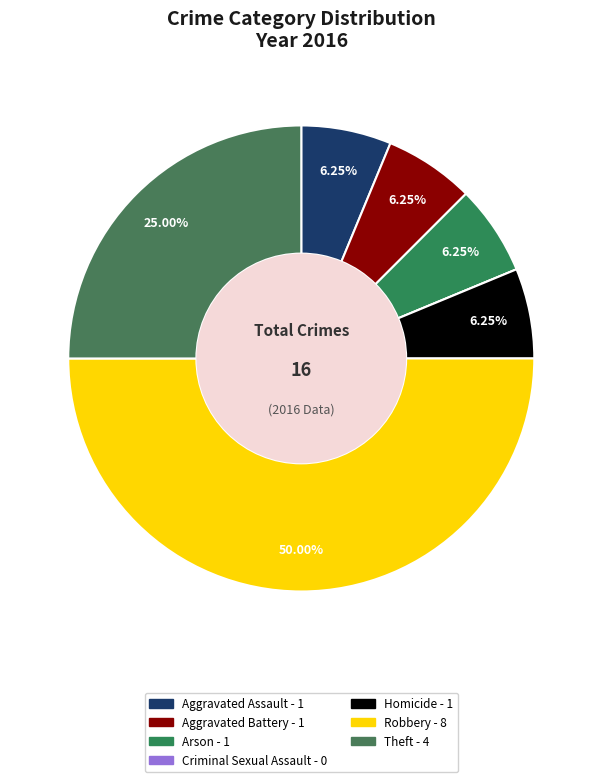

How many slices are in this pie chart?

7